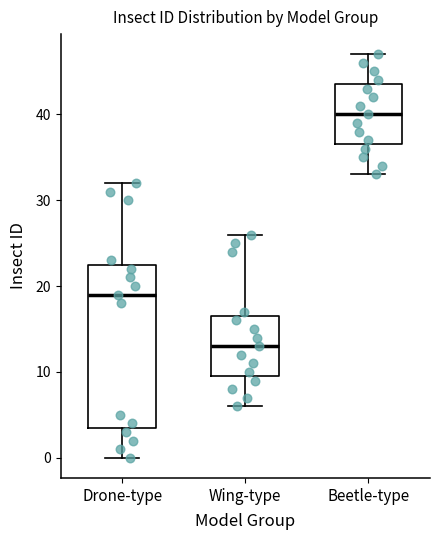

Where is the upper edge of the box for Wing-type on the y-axis? The values are not printed on the chart, so give them approximately, as read against the axis.

17